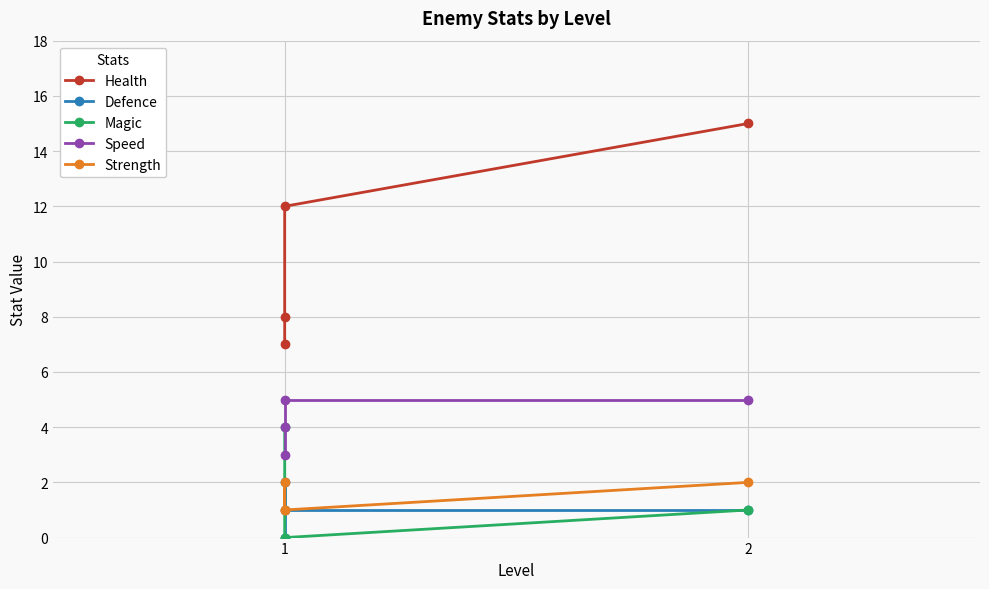

Rank the series at 1 from highest to lowest value.

Health, Magic, Speed, Strength, Defence